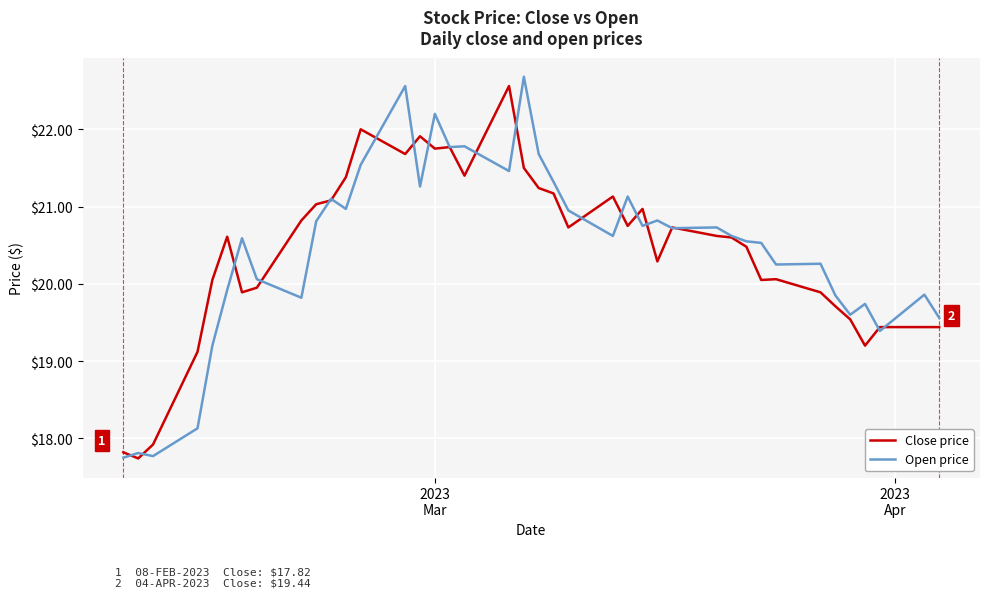

In Open price, how many points are lower than both neighbors (excluding endpoints)?

12